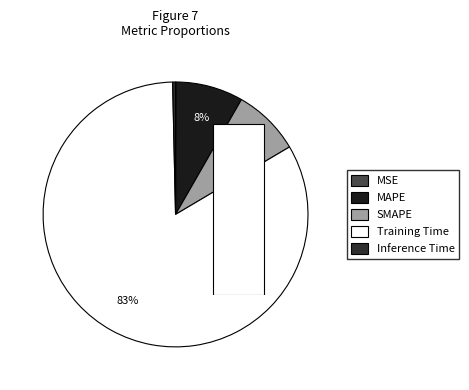

Count the number of slices in the pie.

5